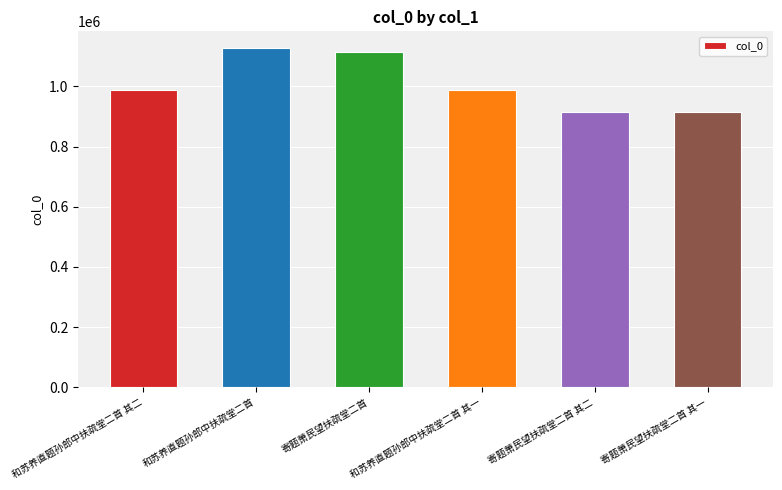

What is the sum of the values at 和苏养直题孙郎中扶疏堂二首 其一 and 和苏养直题孙郎中扶疏堂二首?

2114948